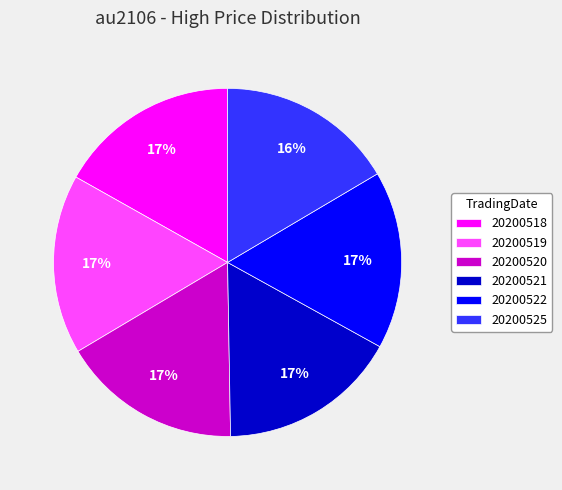

Approximately how many times larger is the value at 20200522 compared to 20200521?

1.0